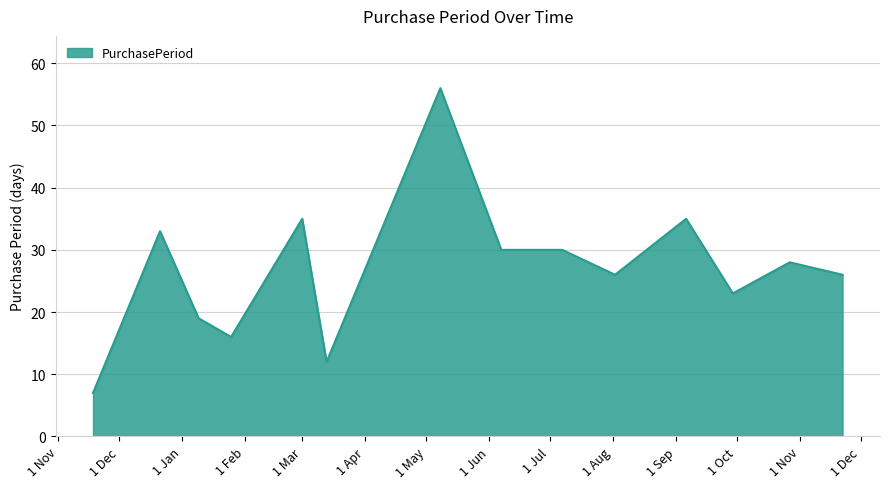

What is the greatest value displayed?

56